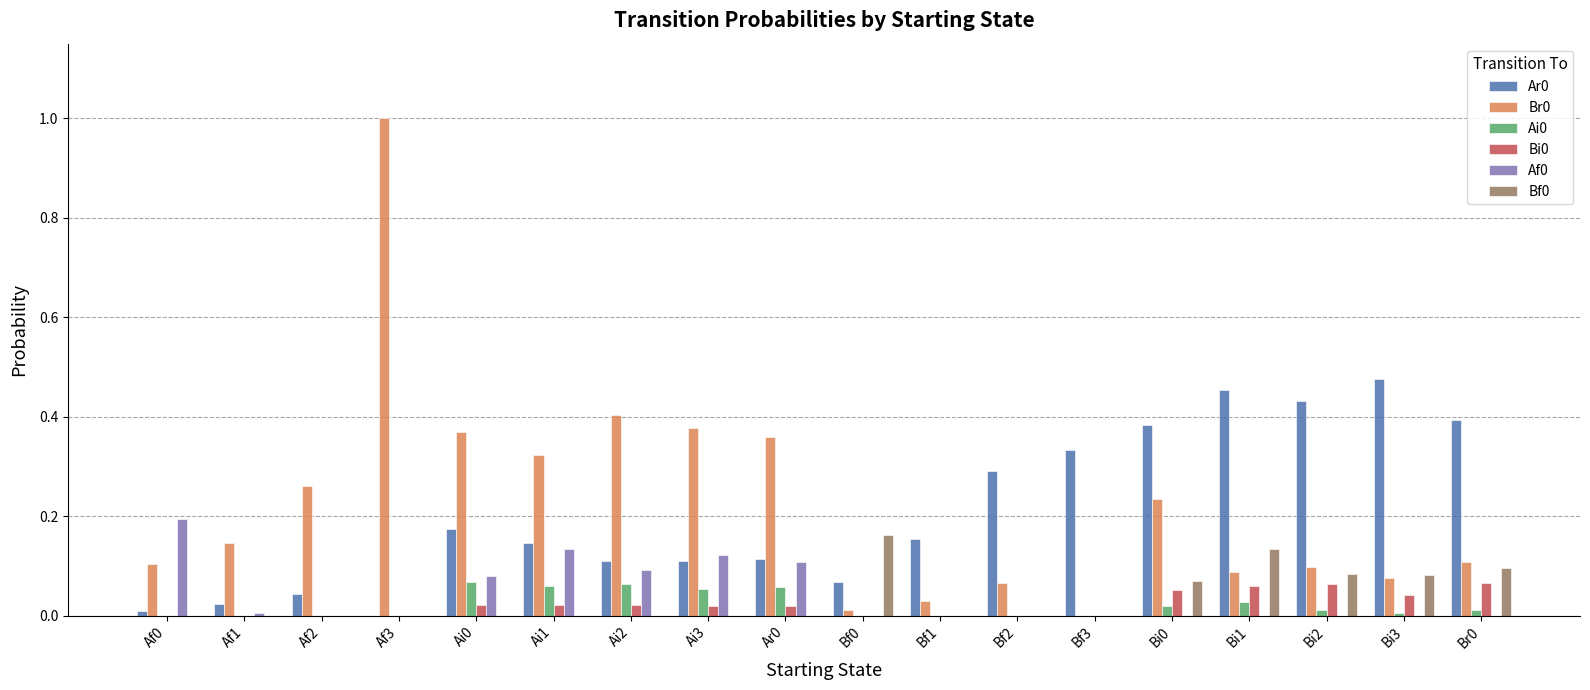

What is the greatest value displayed?

1.0